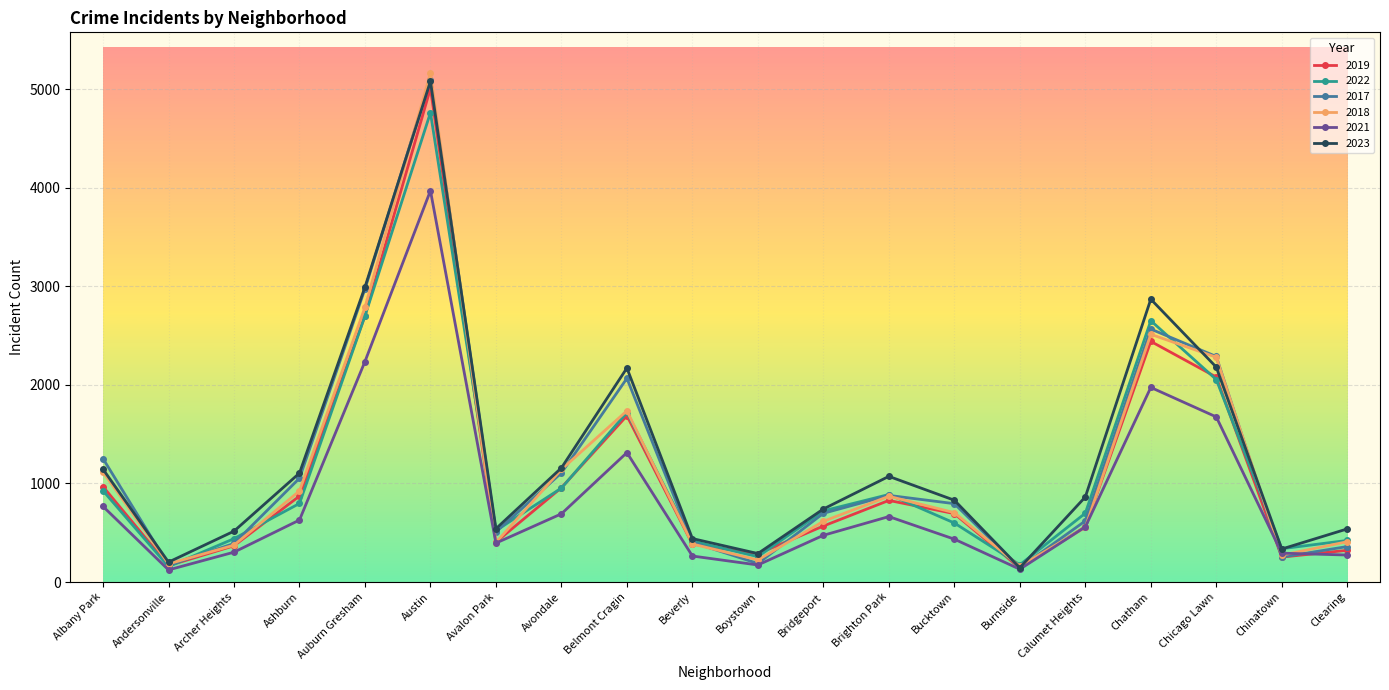

What is the difference between the 2023 values at Auburn Gresham and Belmont Cragin?

821